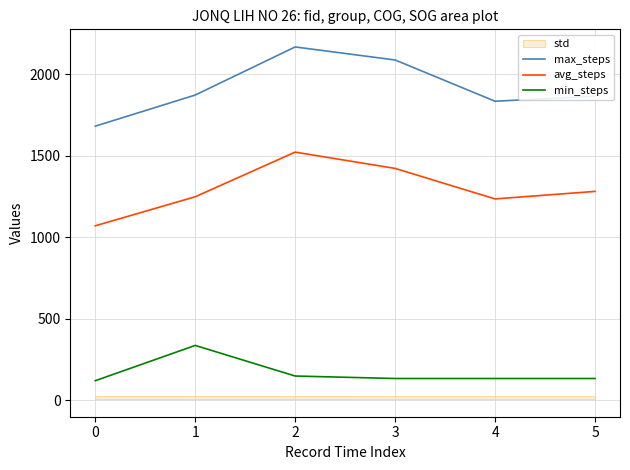

Reading right to left, transcribe all the data shown in this chart.

max_steps: 5=1864.0	4=1833.0	3=2086.0	2=2166.0	1=1871.0	0=1680.0
avg_steps: 5=1280.0	4=1234.0	3=1421.0	2=1521.0	1=1247.0	0=1069.0
min_steps: 5=132.5	4=132.5	3=132.5	2=147.7	1=335.4	0=118.9